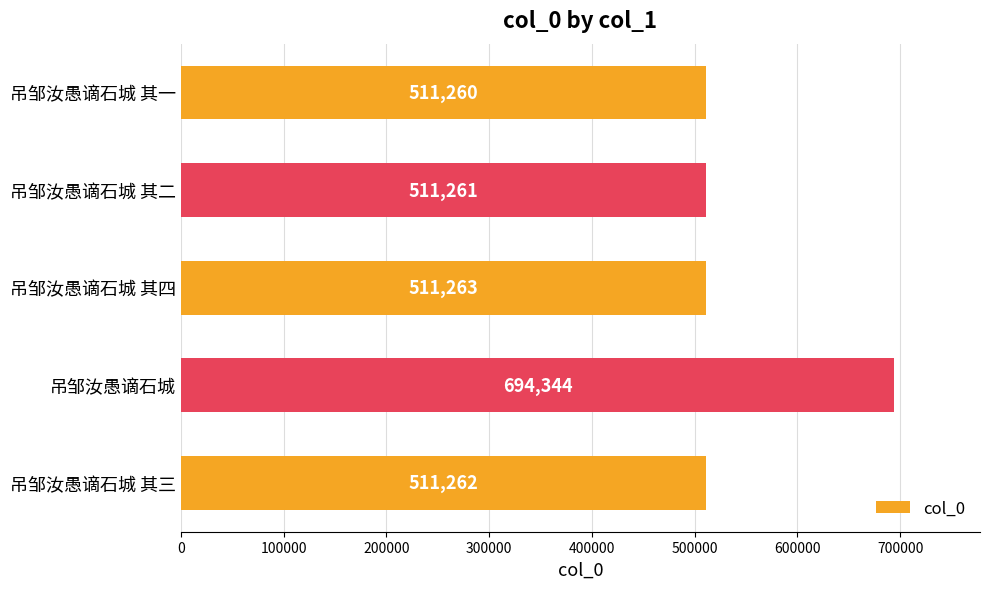

Is it true that the value at 吊邹汝愚谪石城 其一 is 511260?

True